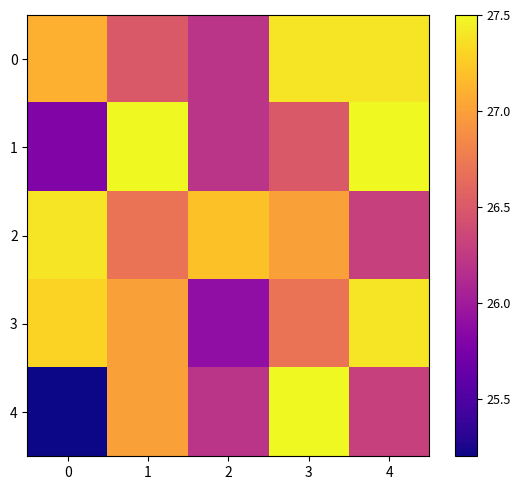

At which category is the sum across all series the highest?

3